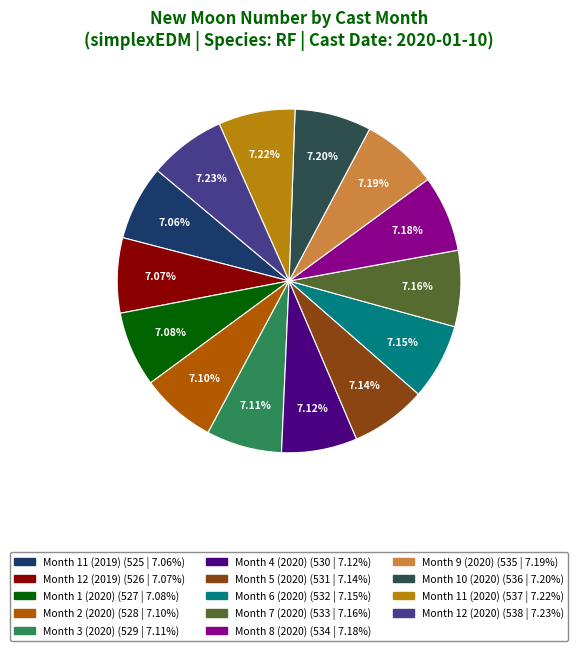

Does any single category account for the majority?

No